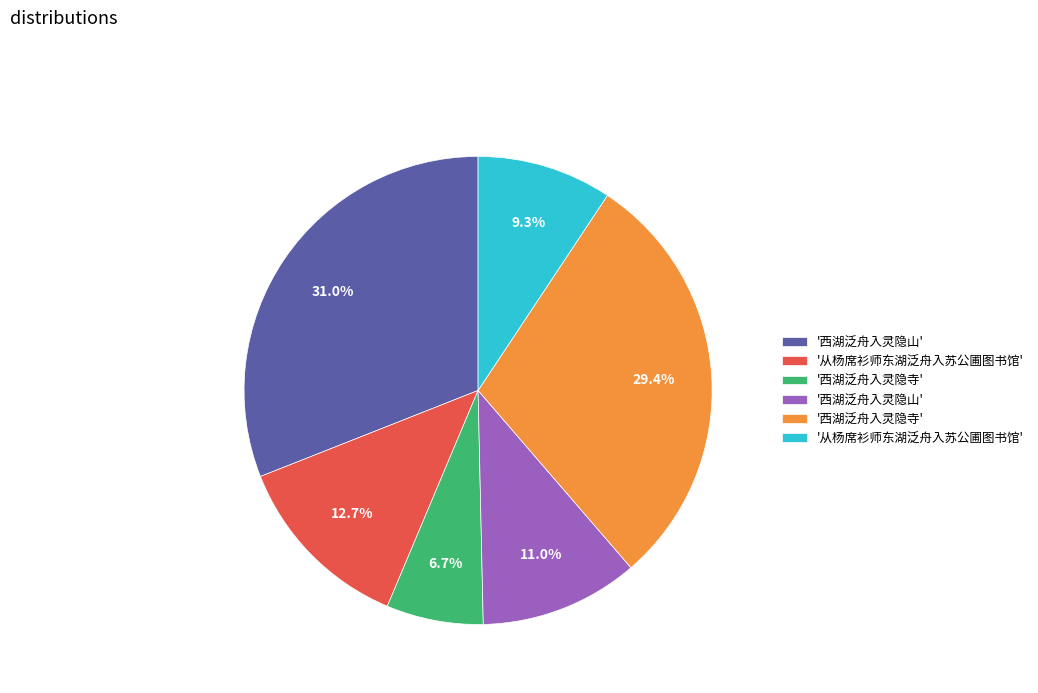

Does any single category account for the majority?

No